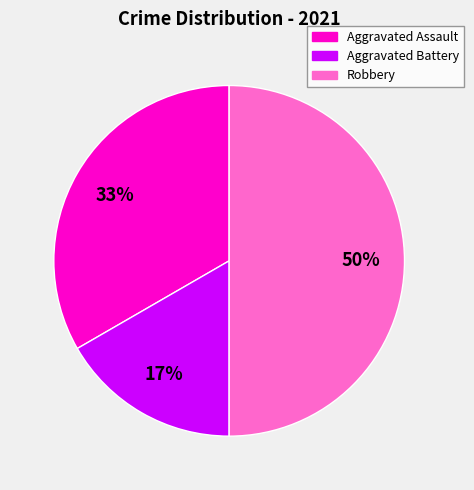

Between Aggravated Battery and Robbery, which is larger?

Robbery